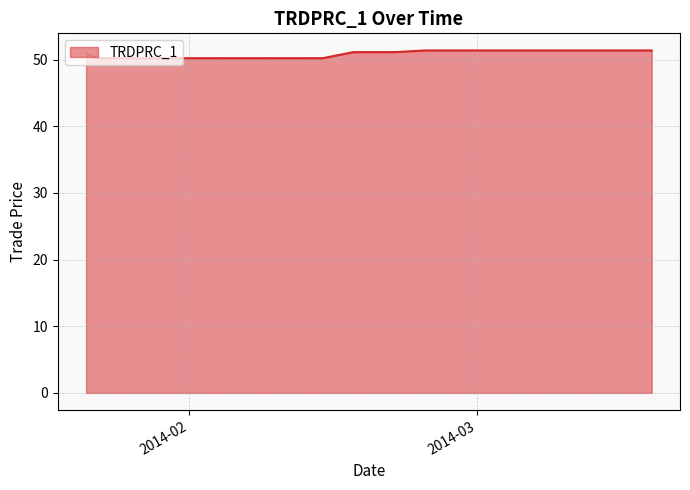

What is the difference between the maximum and minimum values?

1.2